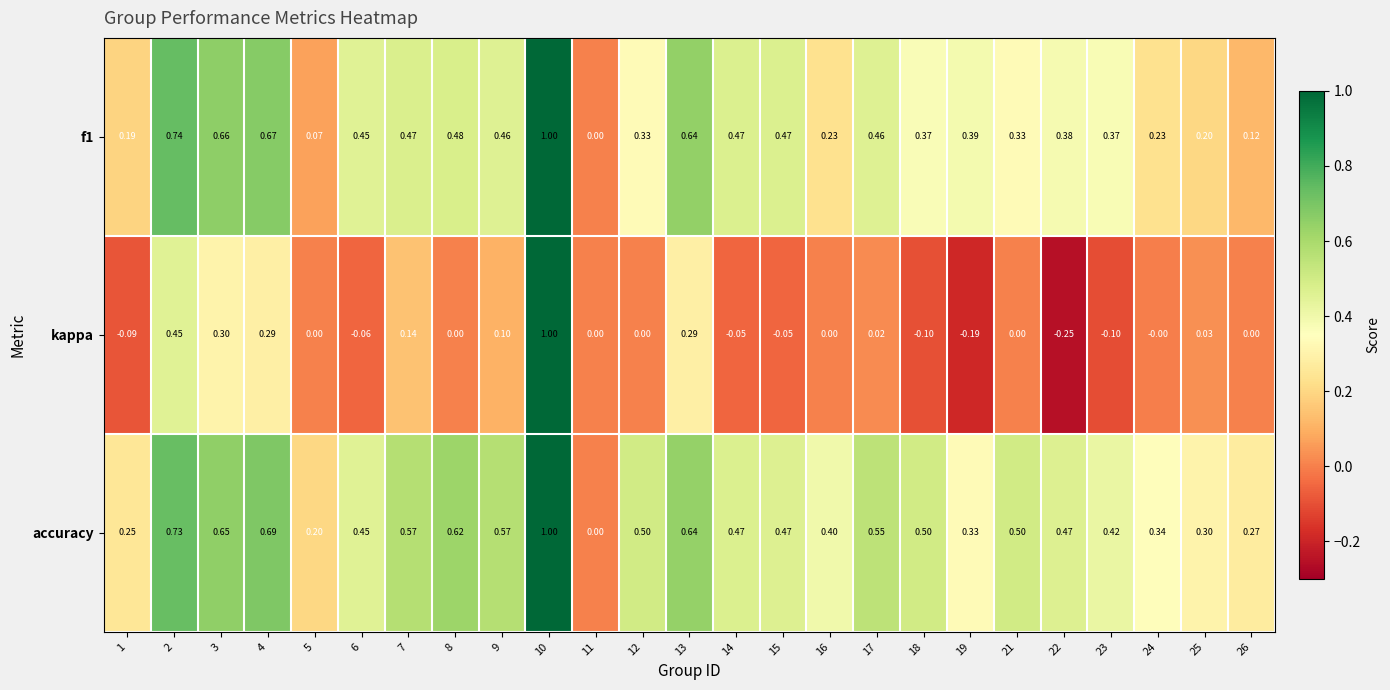

Is the value of kappa at 22 greater than the value of f1 at 24?

No